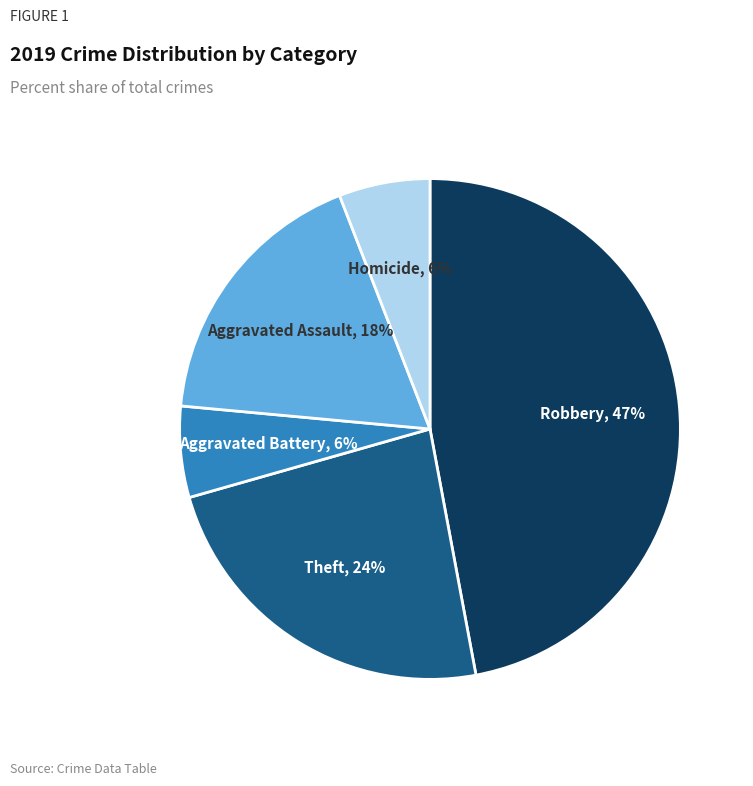

Which has a higher value, Aggravated Battery or Aggravated Assault?

Aggravated Assault